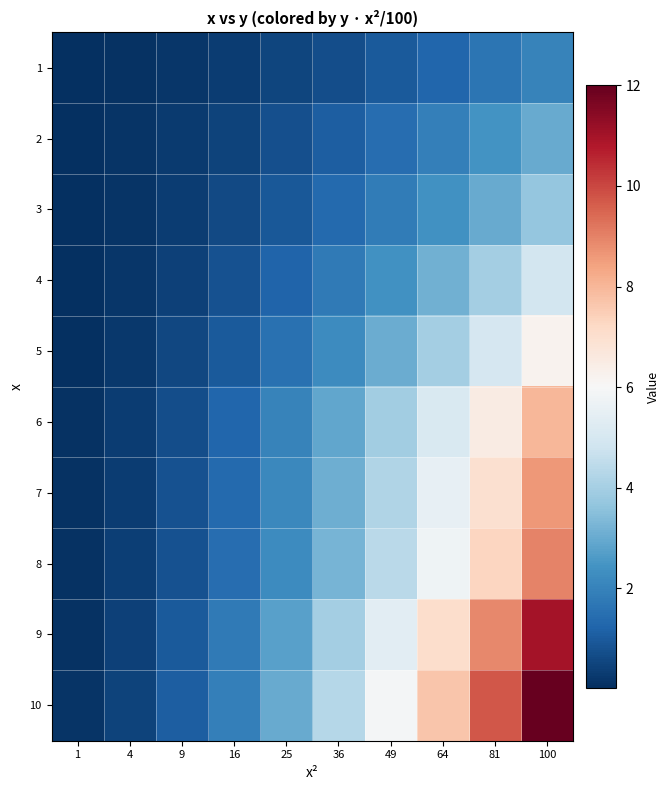

What is the difference between the highest and lowest values at 4?

0.4